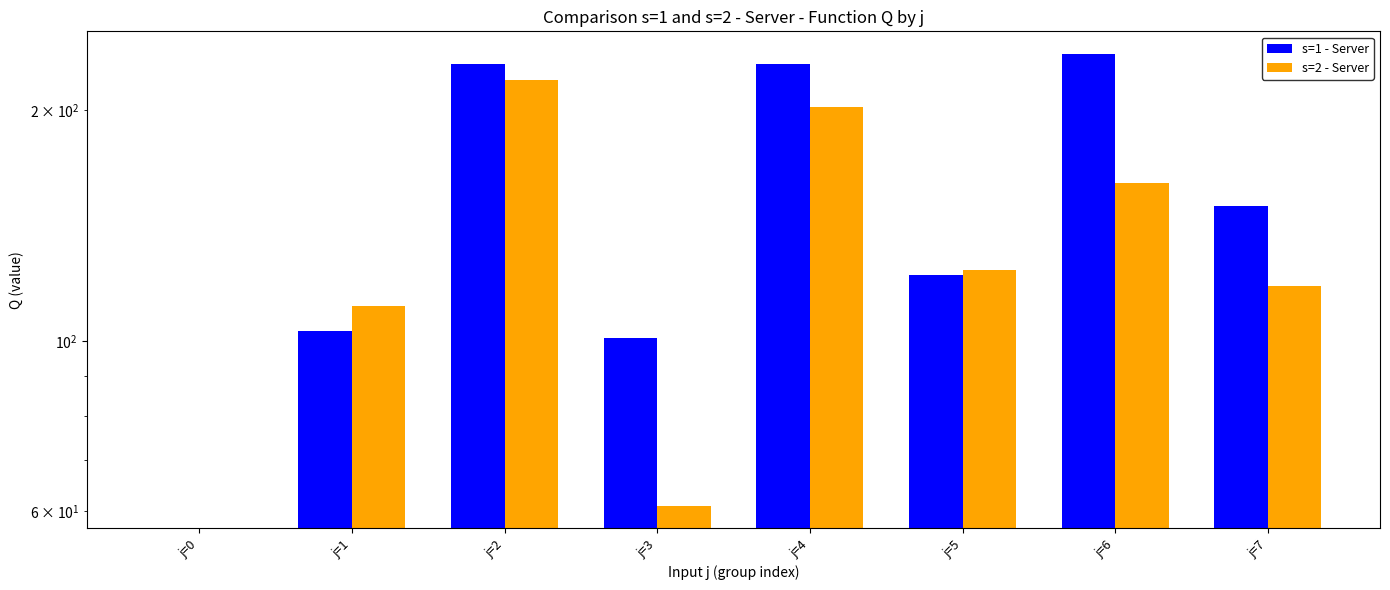

At how many categories does at least one series exceed 55?

7